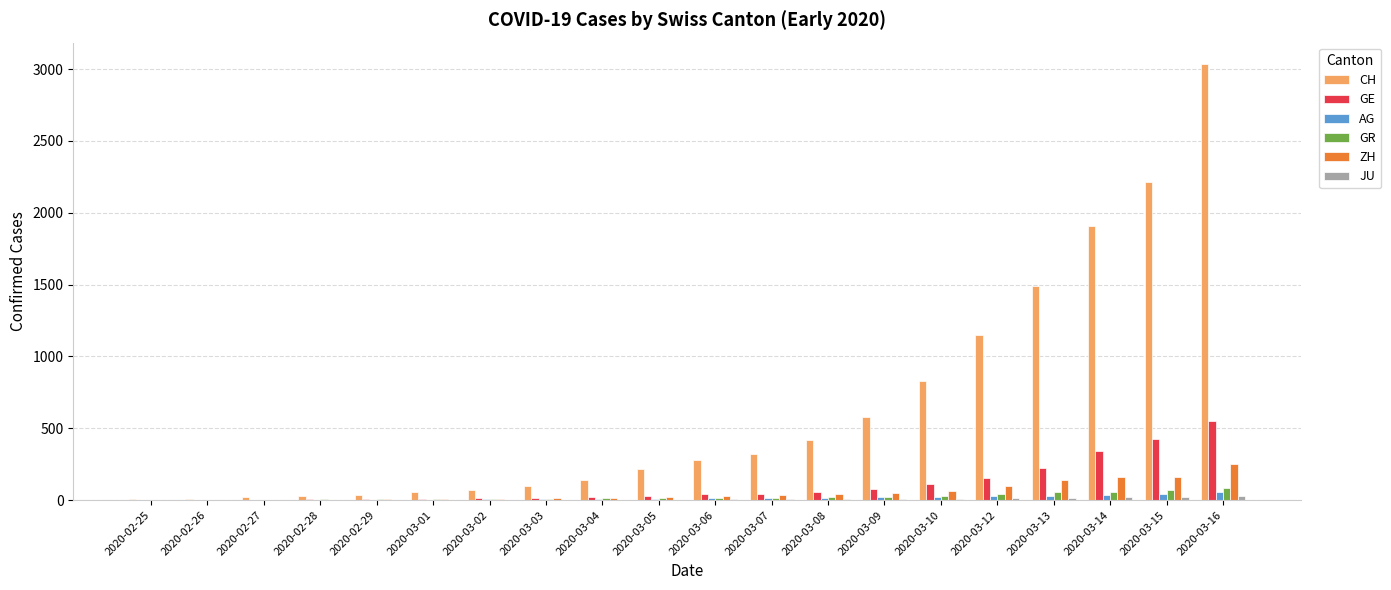

The GE series shows 77 at 2020-03-14. True or false?

False